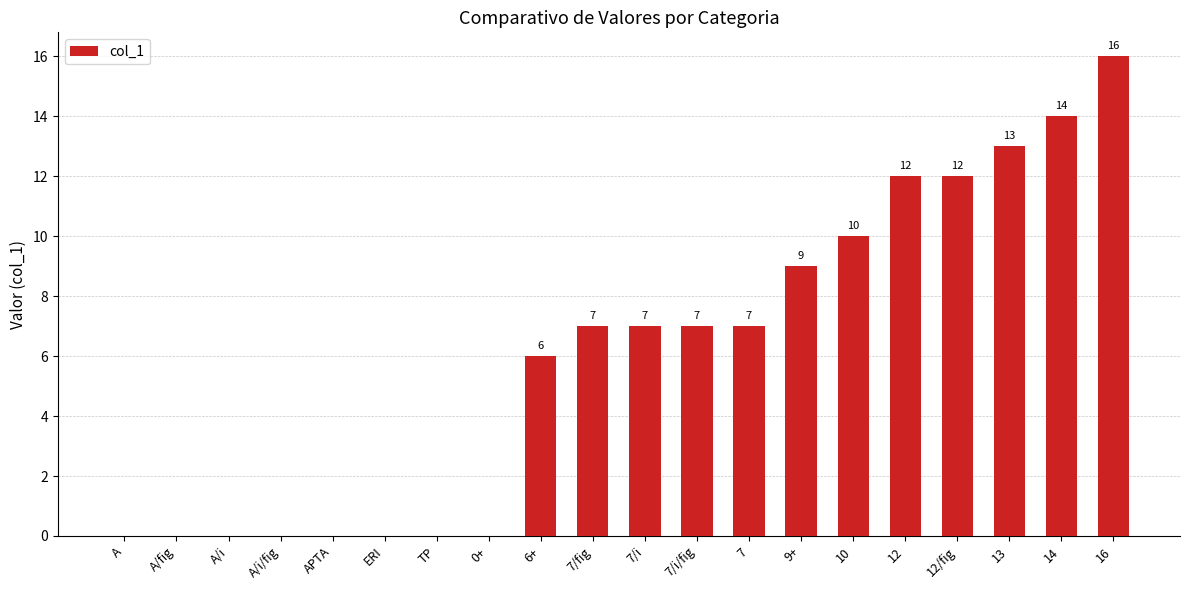

Is it true that the value at 7/fig is 4?

False